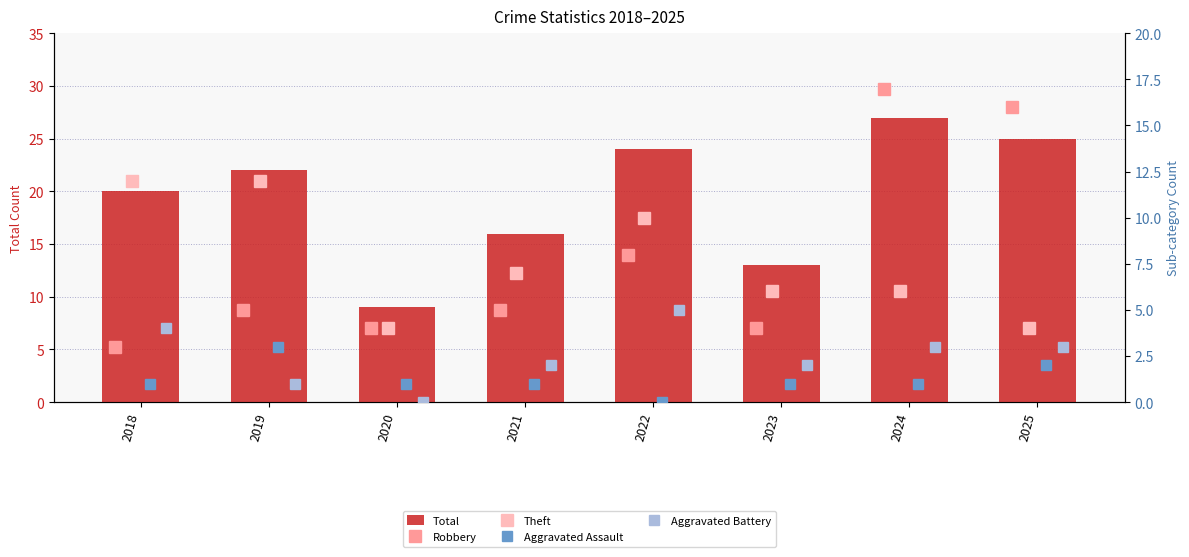

How many categories are shown in the chart?

8